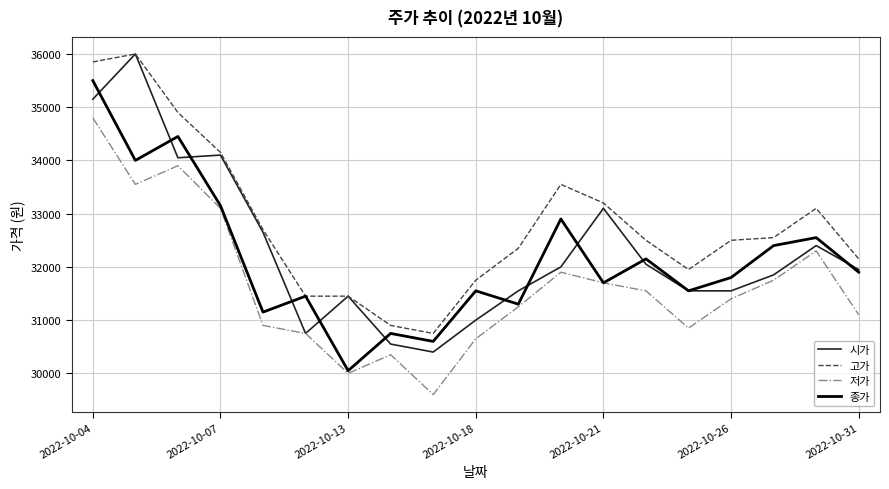

What is the minimum value for 저가?

29600